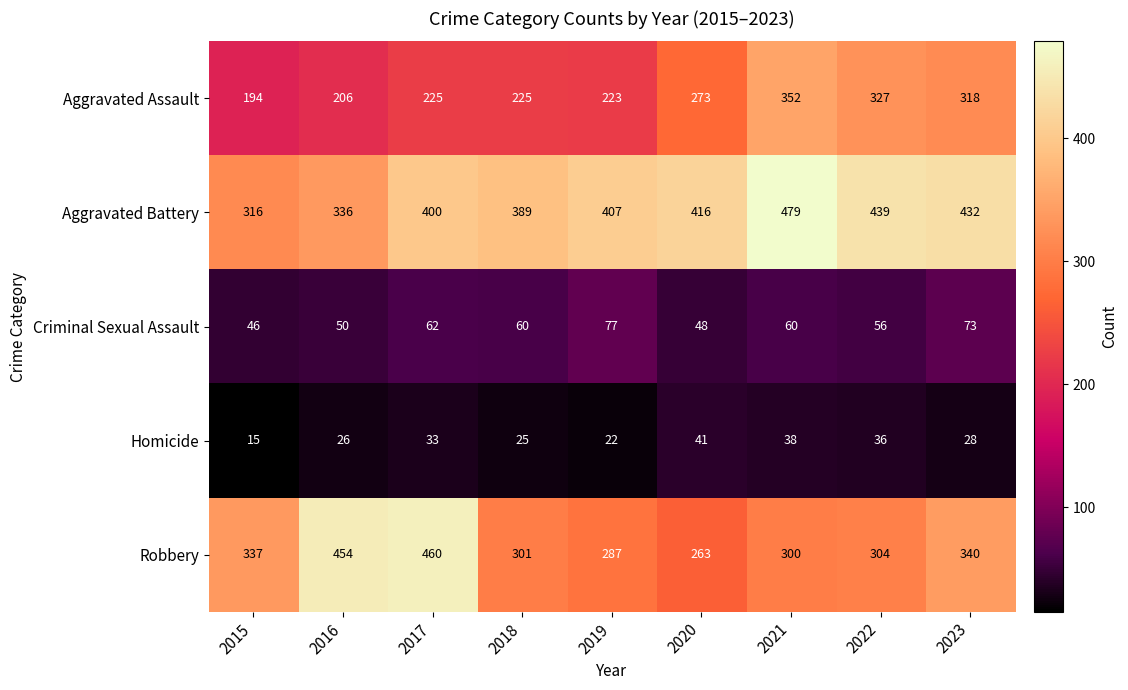

List the series in order of their peak value, lowest first.

Homicide, Criminal Sexual Assault, Aggravated Assault, Robbery, Aggravated Battery